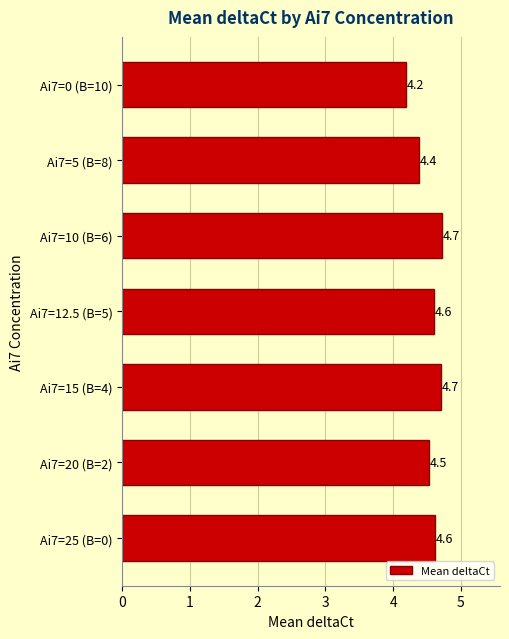

How many categories are shown in the chart?

7